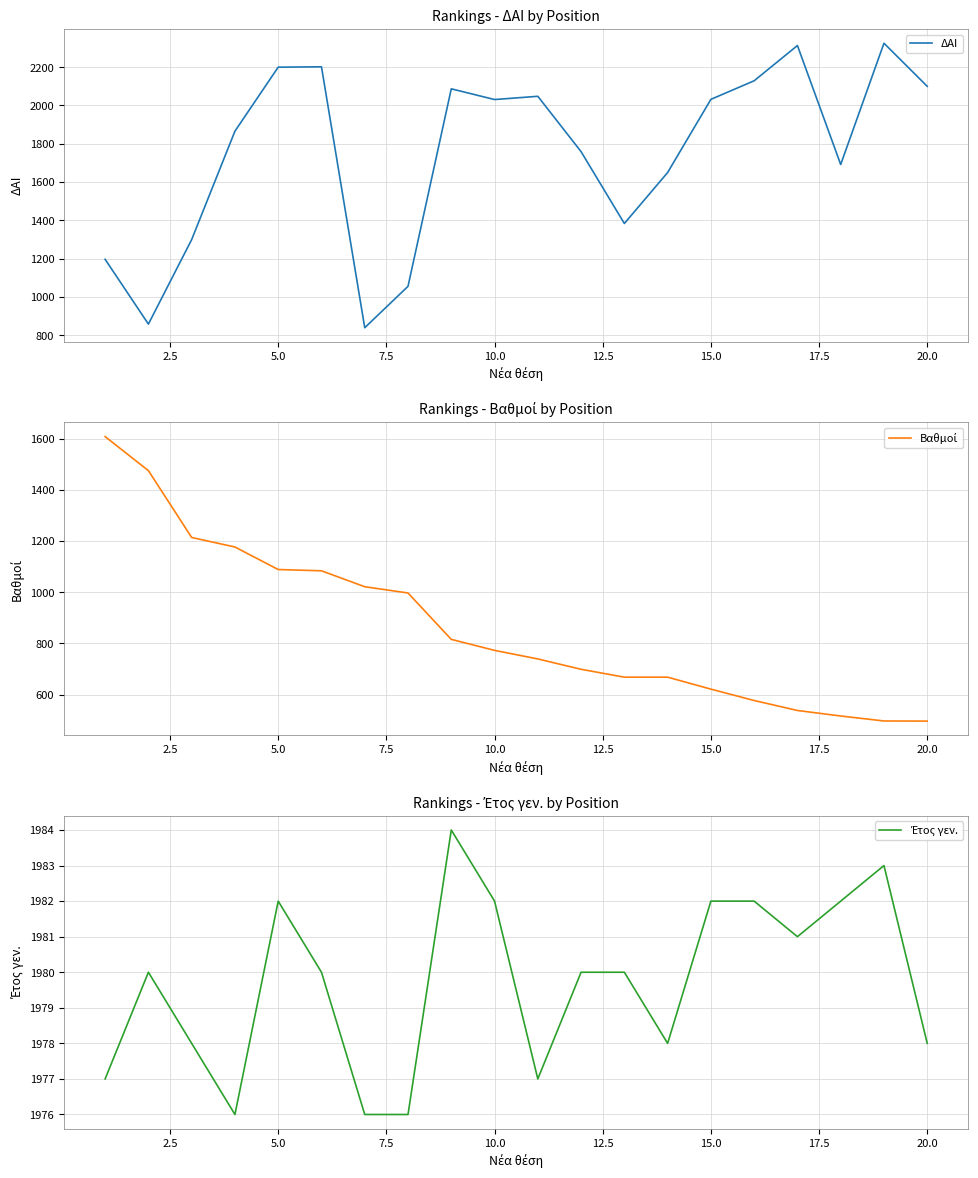

What is the difference between the maximum and minimum values in the ΔΑΙ series?

1485